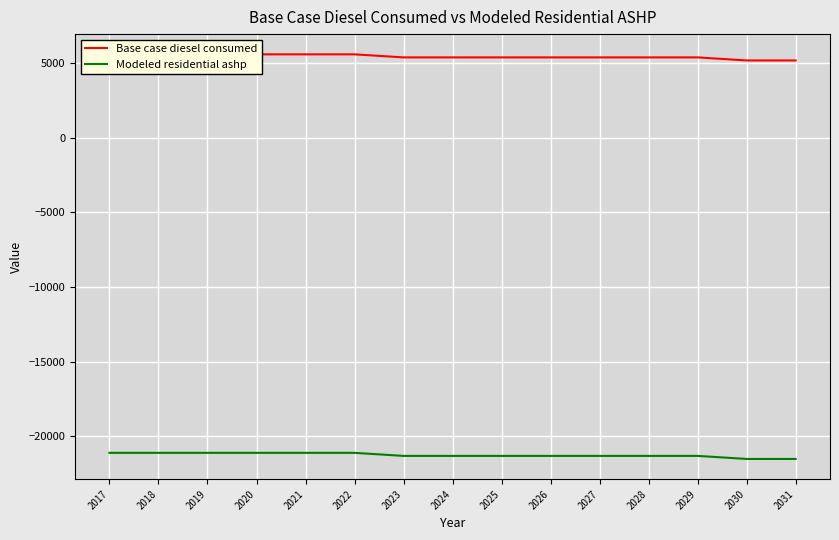

Reading left to right, extract all data points from this chart.

Base case diesel consumed: 5593.6	5593.6	5593.6	5593.6	5593.6	5593.6	5388.8	5388.8	5388.8	5388.8	5388.8	5388.8	5388.8	5184.1	5184.1
Modeled residential ashp: -21115.3	-21115.3	-21115.3	-21115.3	-21115.3	-21115.3	-21320.0	-21320.0	-21320.0	-21320.0	-21320.0	-21320.0	-21320.0	-21524.8	-21524.8